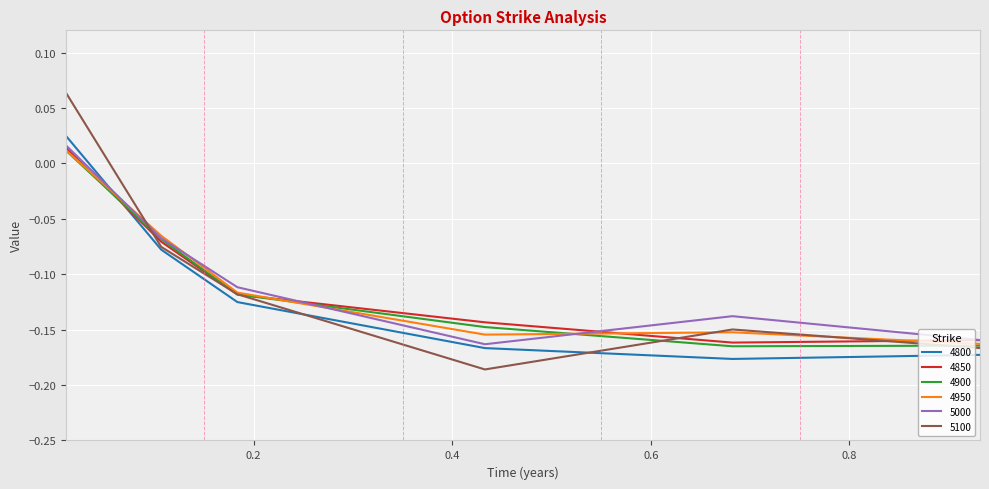

Which series has the largest range (max minus min)?

5100